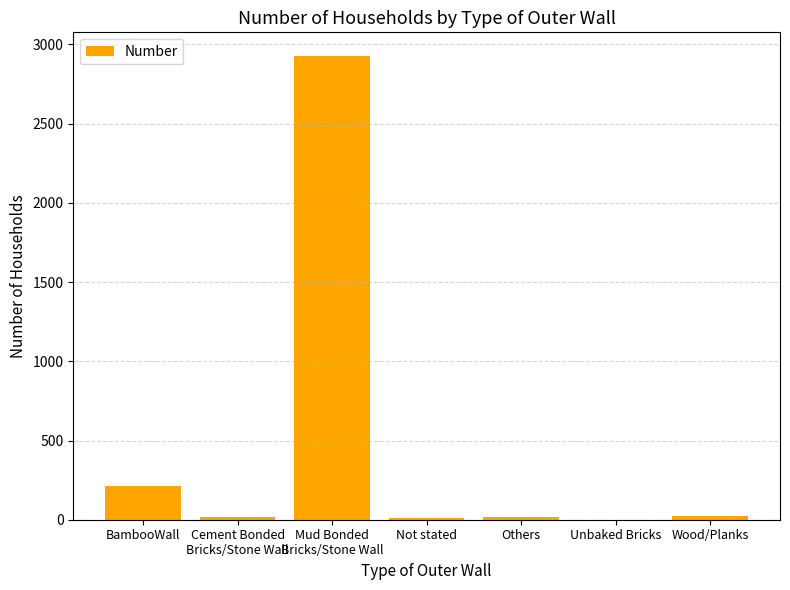

Are the bars horizontal?

No